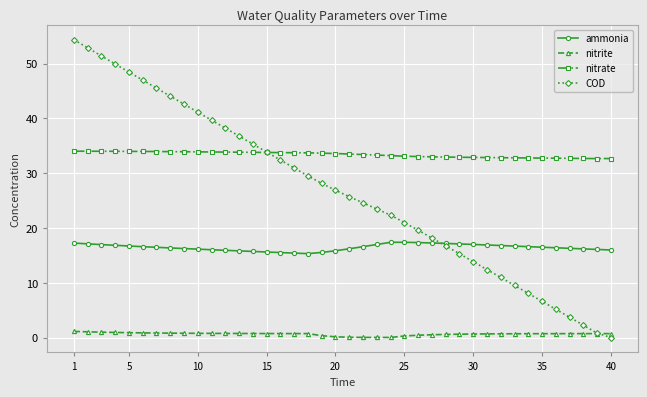

True or false: ammonia and nitrite intersect in this chart.

False